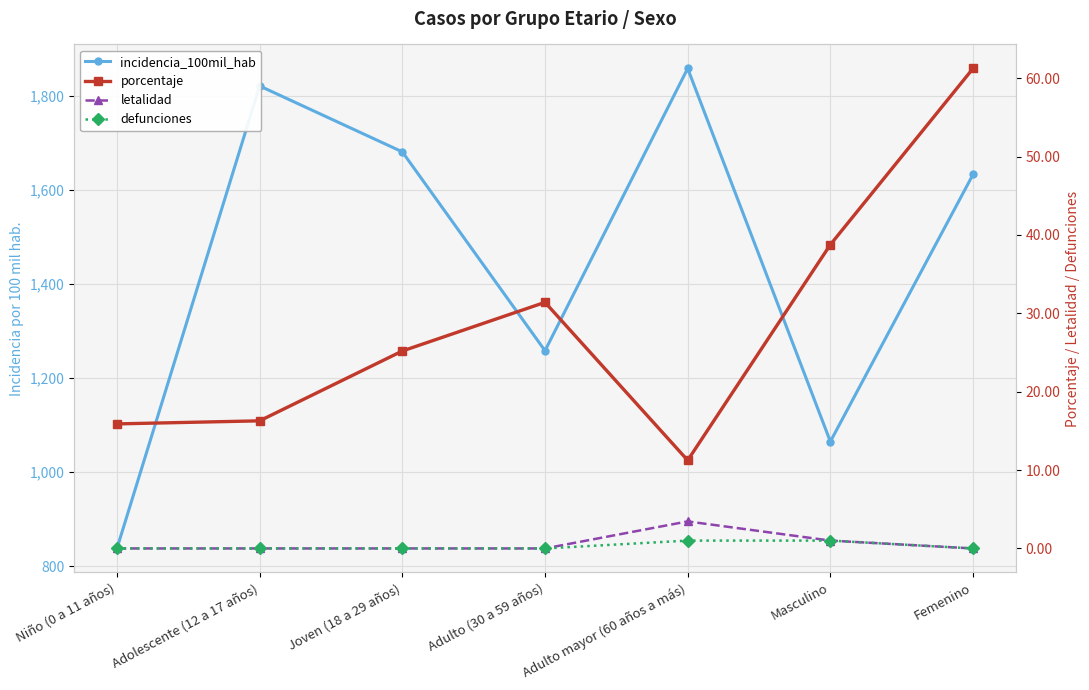

What are all the series names shown in the legend?

incidencia_100mil_hab, porcentaje, letalidad, defunciones